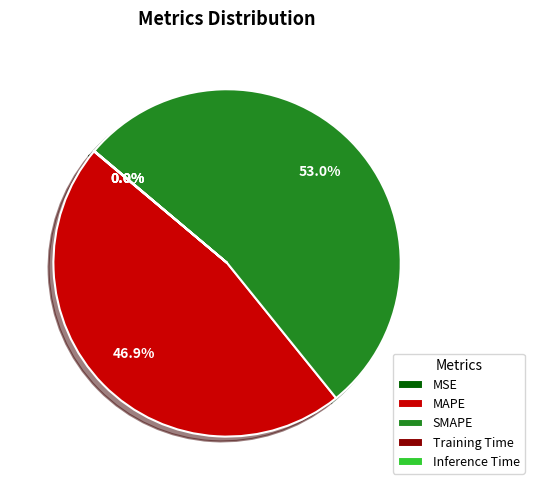

Which slice is the largest?

SMAPE